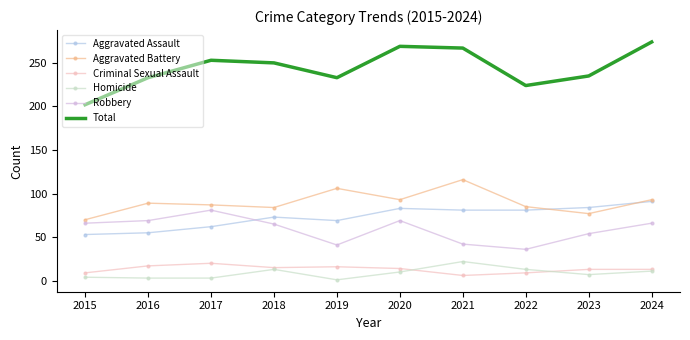

What is the difference between the second highest and second lowest values in the Aggravated Battery series?

29